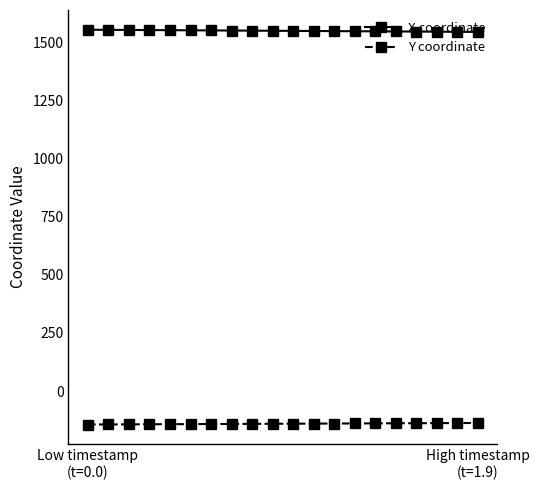

True or false: X coordinate and Y coordinate intersect in this chart.

False